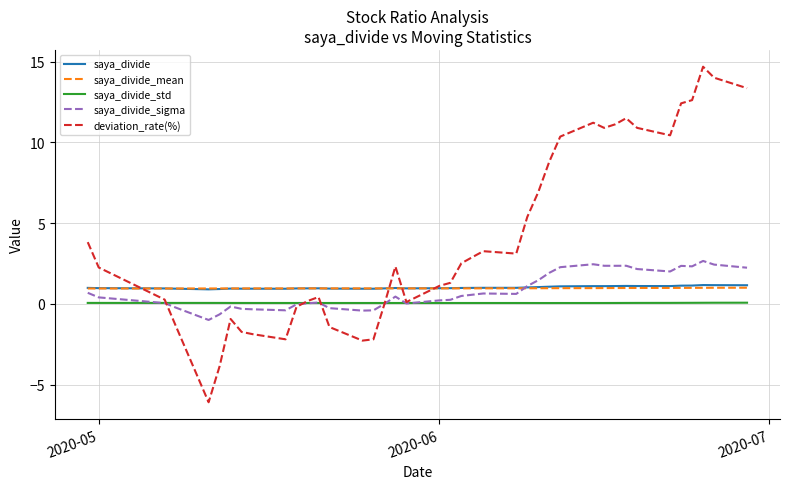

Which series has the widest spread of values?

deviation_rate(%)